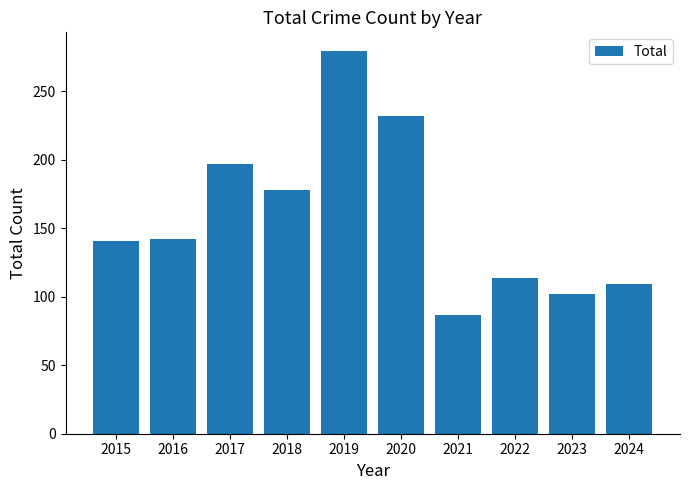

Count the number of categories in the chart.

10